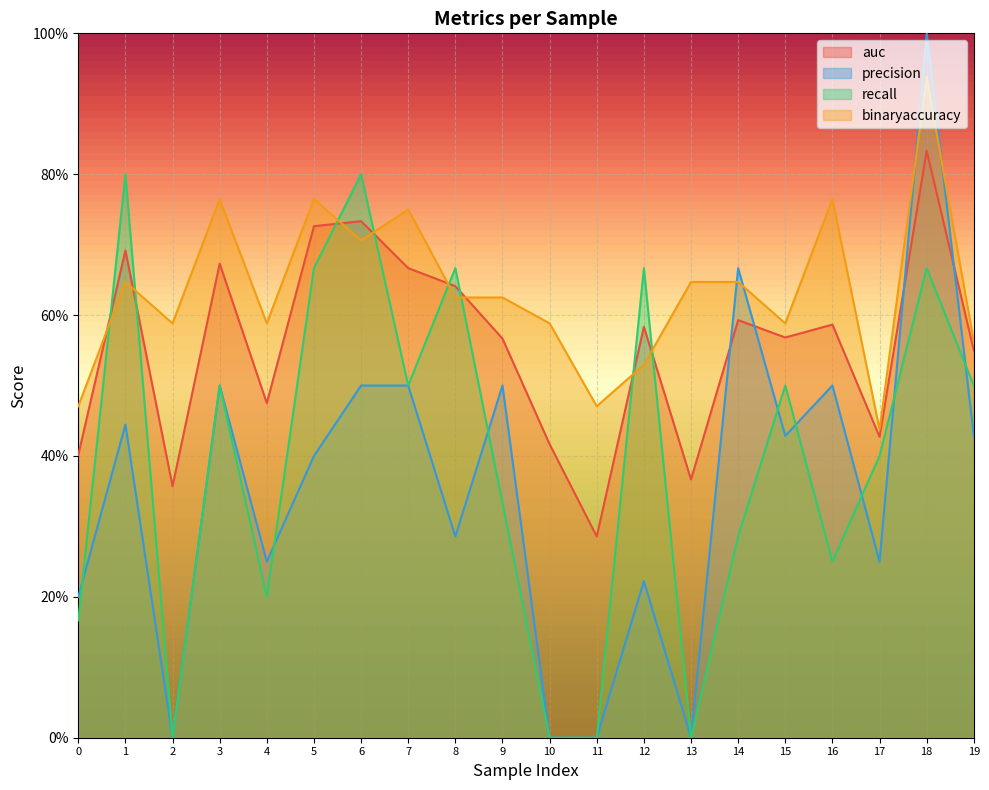

At how many categories does at least one series exceed 0?

20